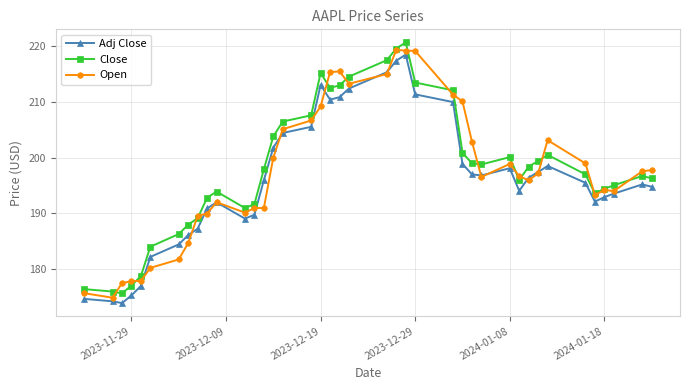

What is the greatest value displayed?

220.6